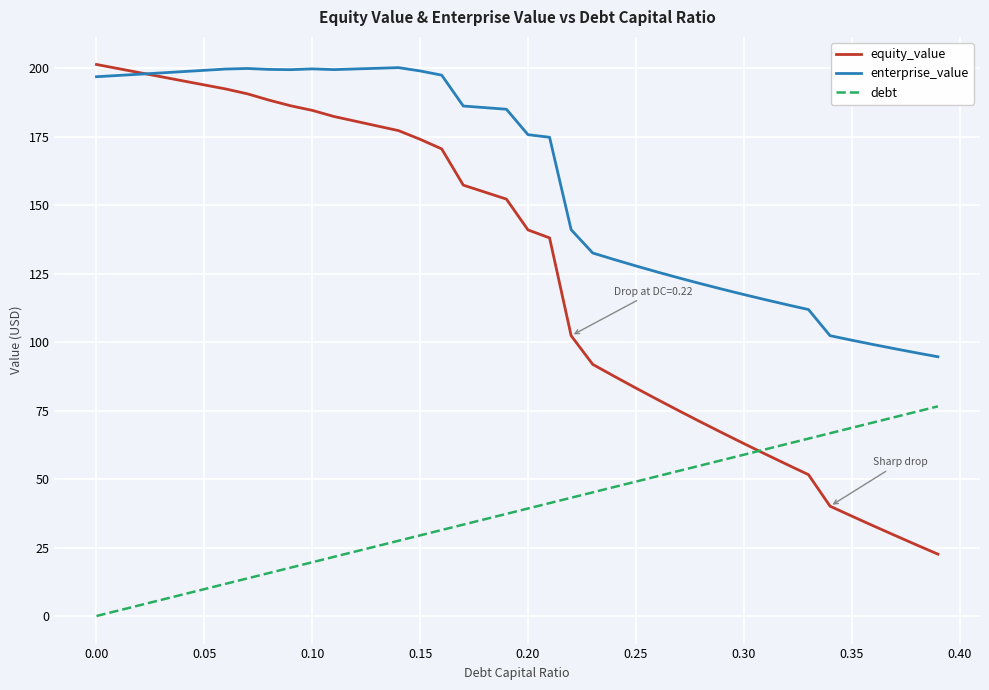

Rank the series by their average value, from highest to lowest.

enterprise_value, equity_value, debt